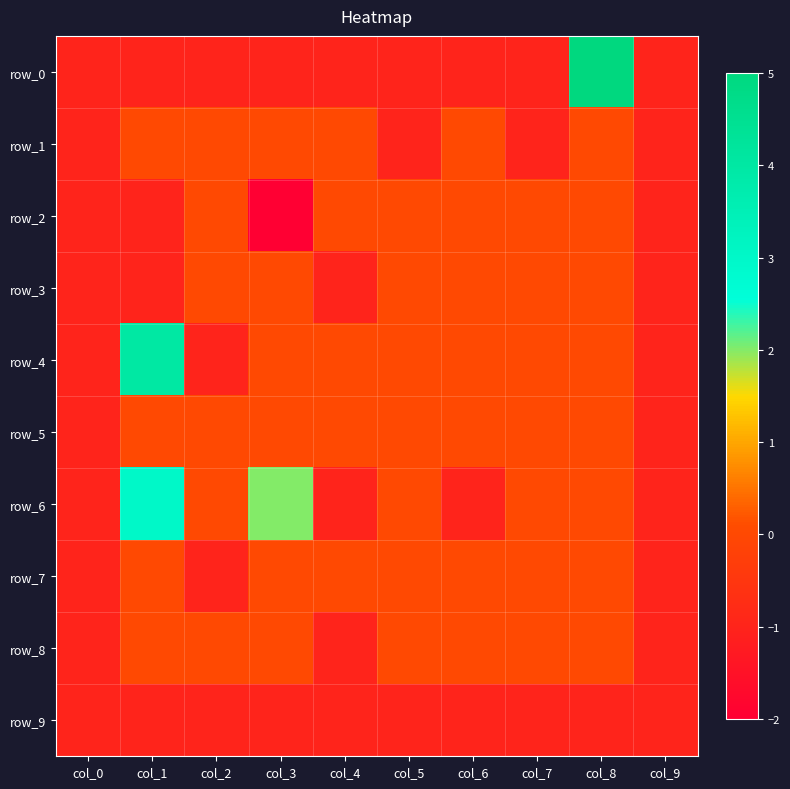

Which series has the largest range (max minus min)?

row_0